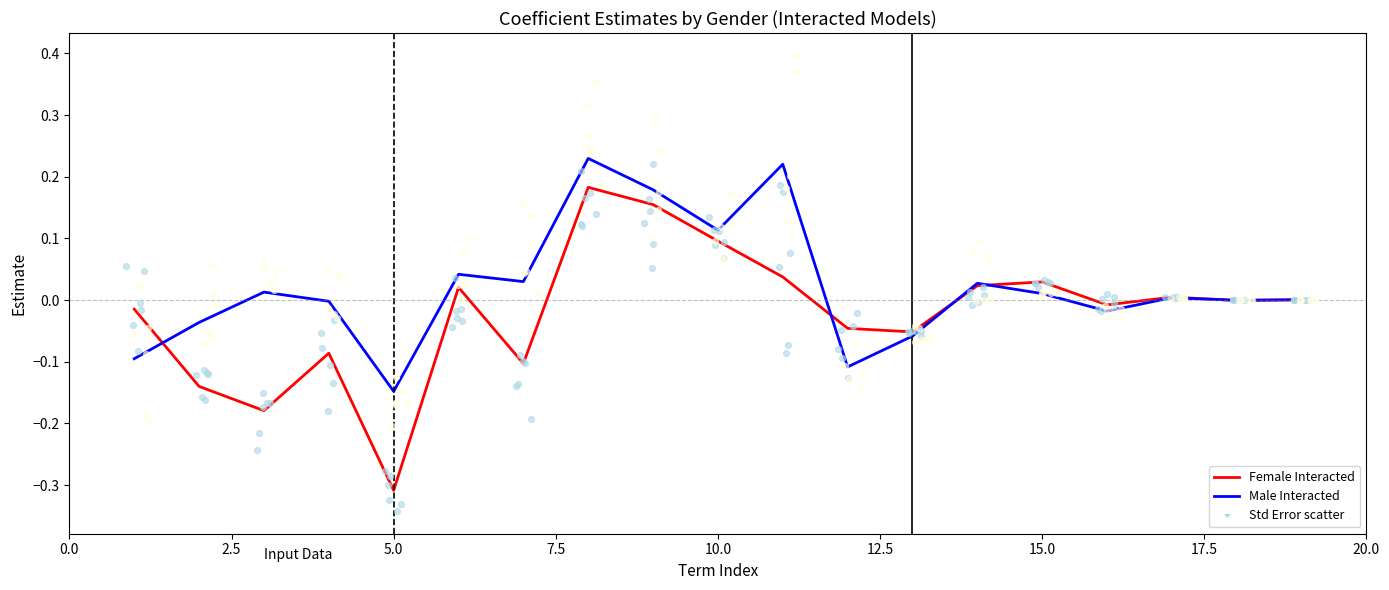

Which series reaches the maximum Y coordinate?

Male Interacted